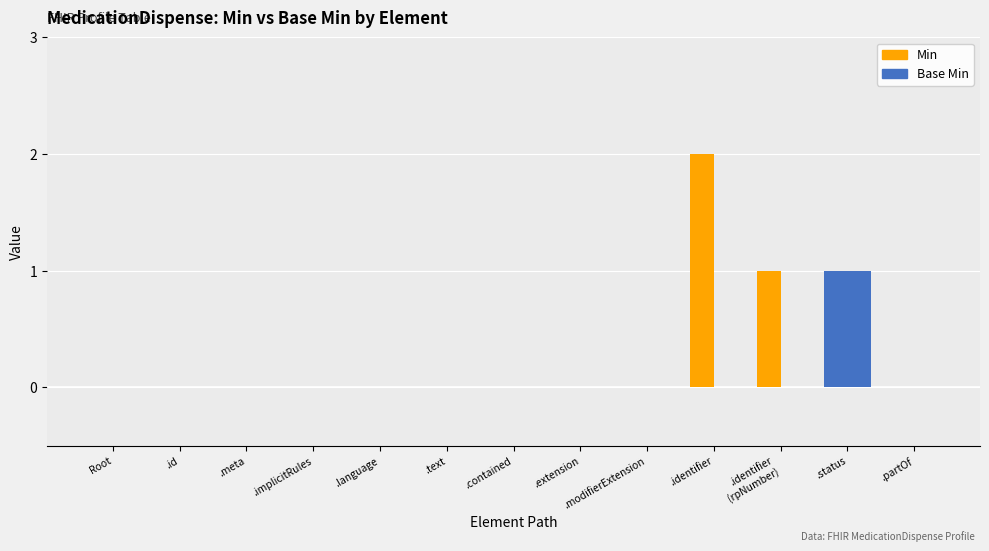

What are all the series names shown in the legend?

Min, Base Min